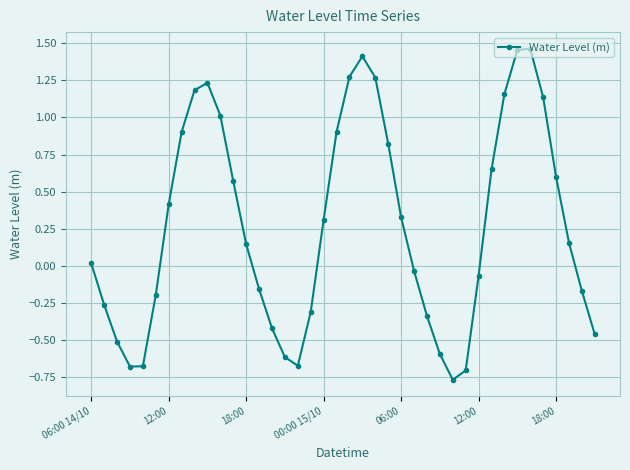

What is the difference between the maximum and minimum values?

2.2